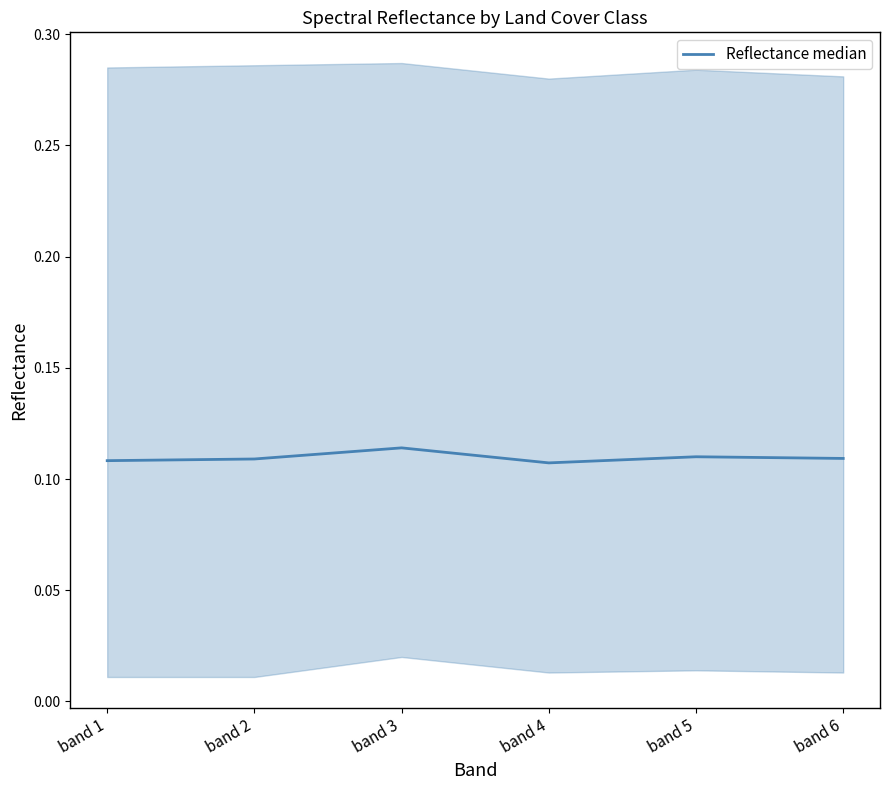

What is the value of the 3rd point from the left?

0.1